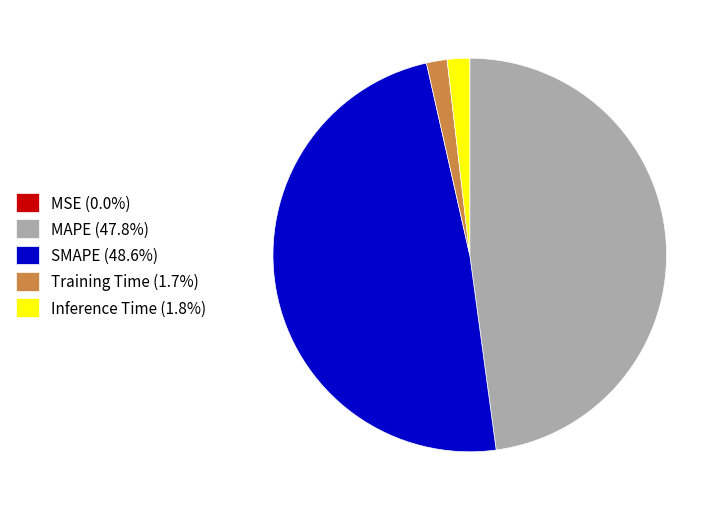

Which category has the biggest portion of the pie?

SMAPE